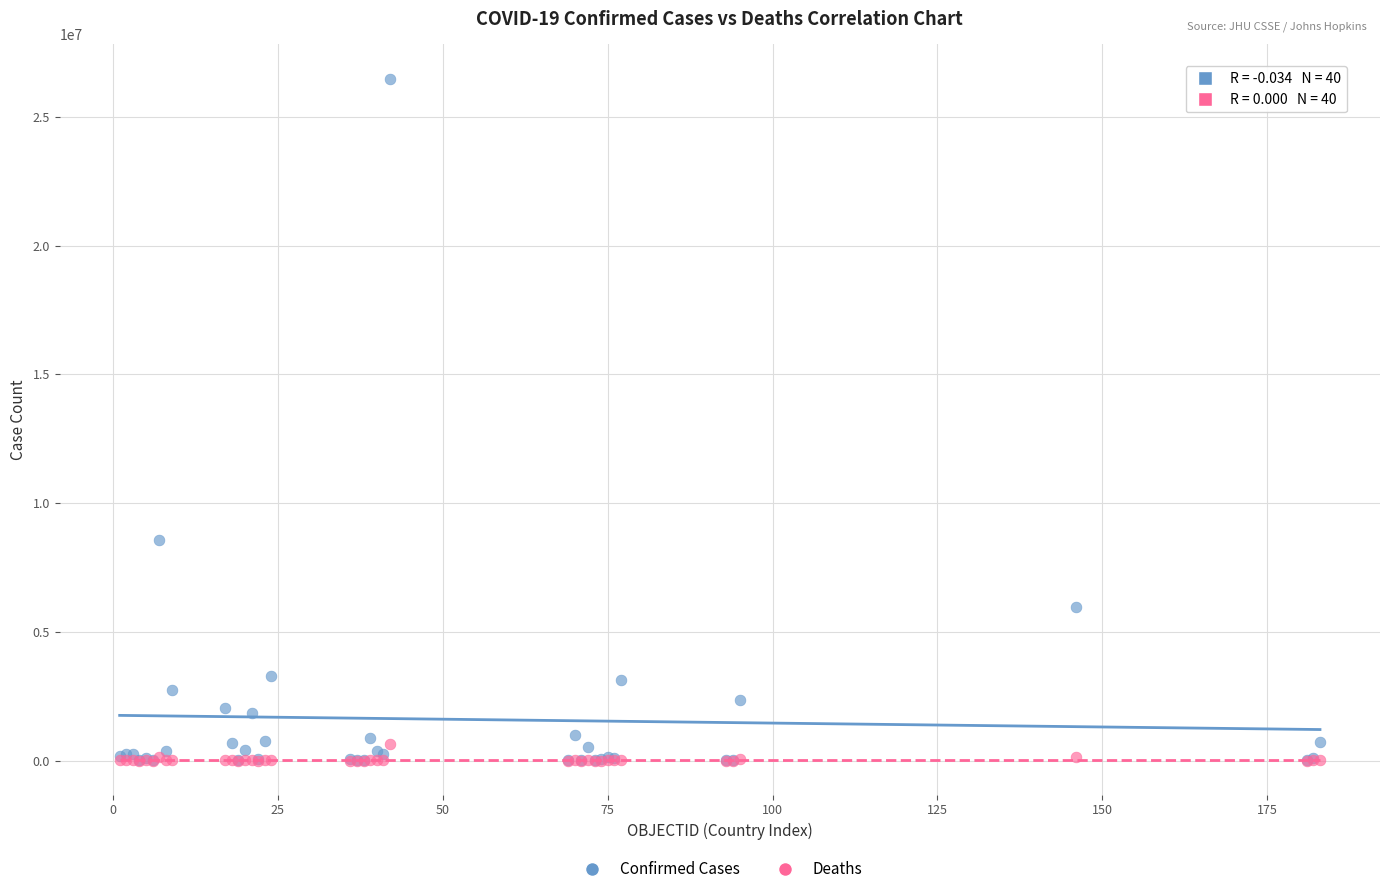

In the Confirmed Cases series, what Y value is closest to 13245240?

8577215